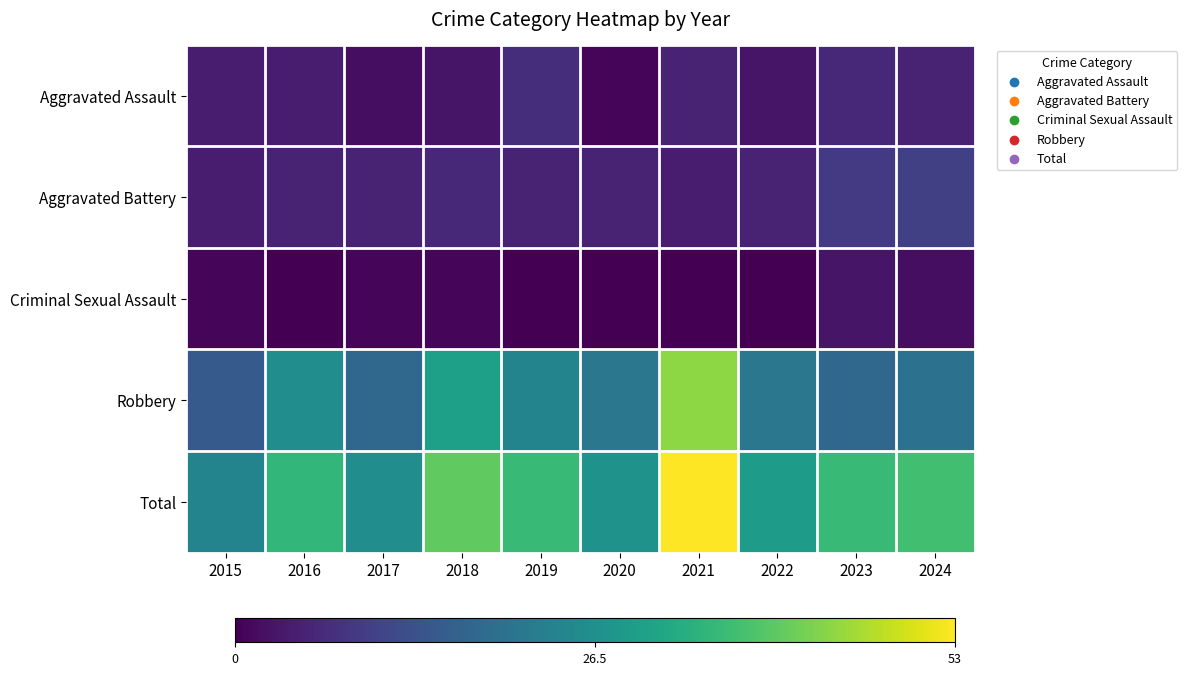

What is the maximum value shown in the chart?

53